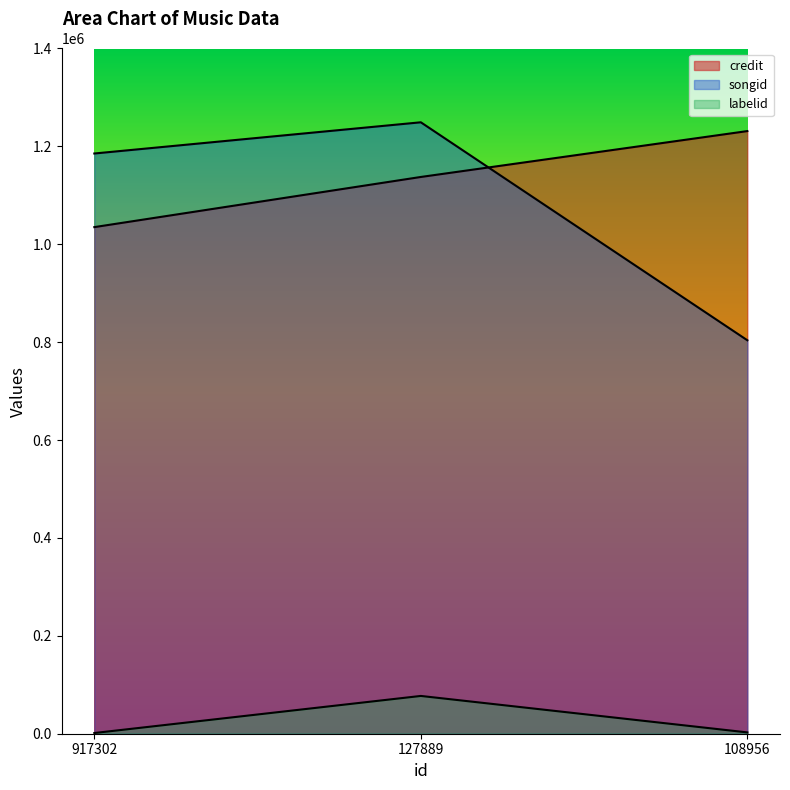

At which category is the sum across all series the highest?

127889